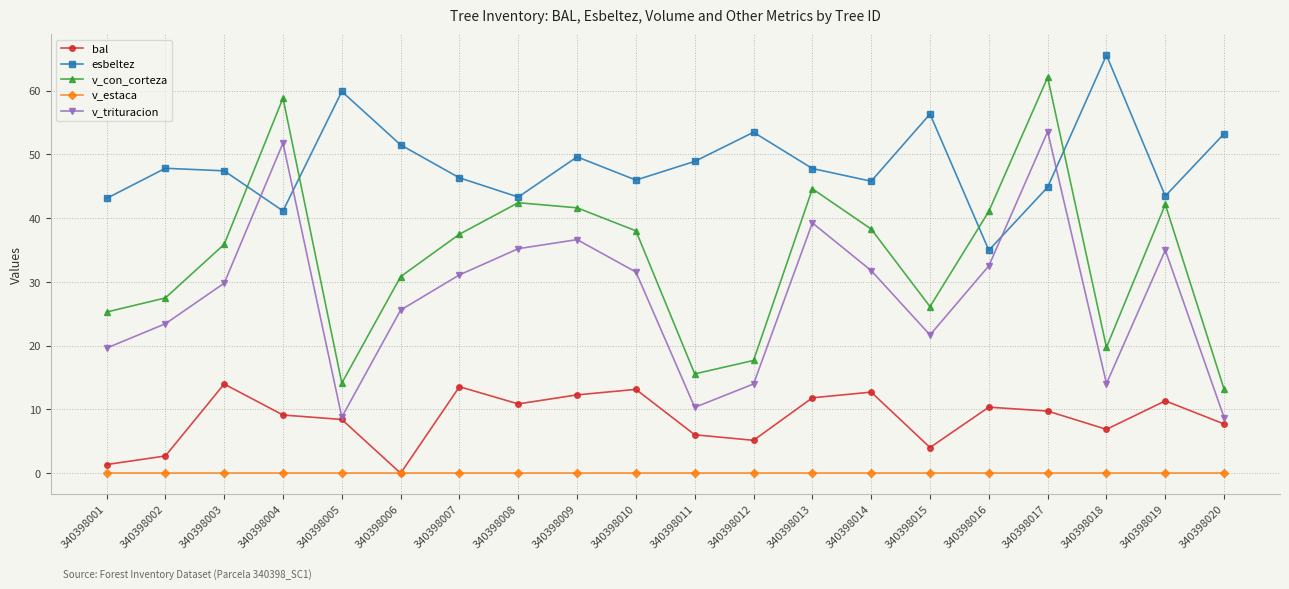

List the series in order of their peak value, highest first.

esbeltez, v_con_corteza, v_trituracion, bal, v_estaca